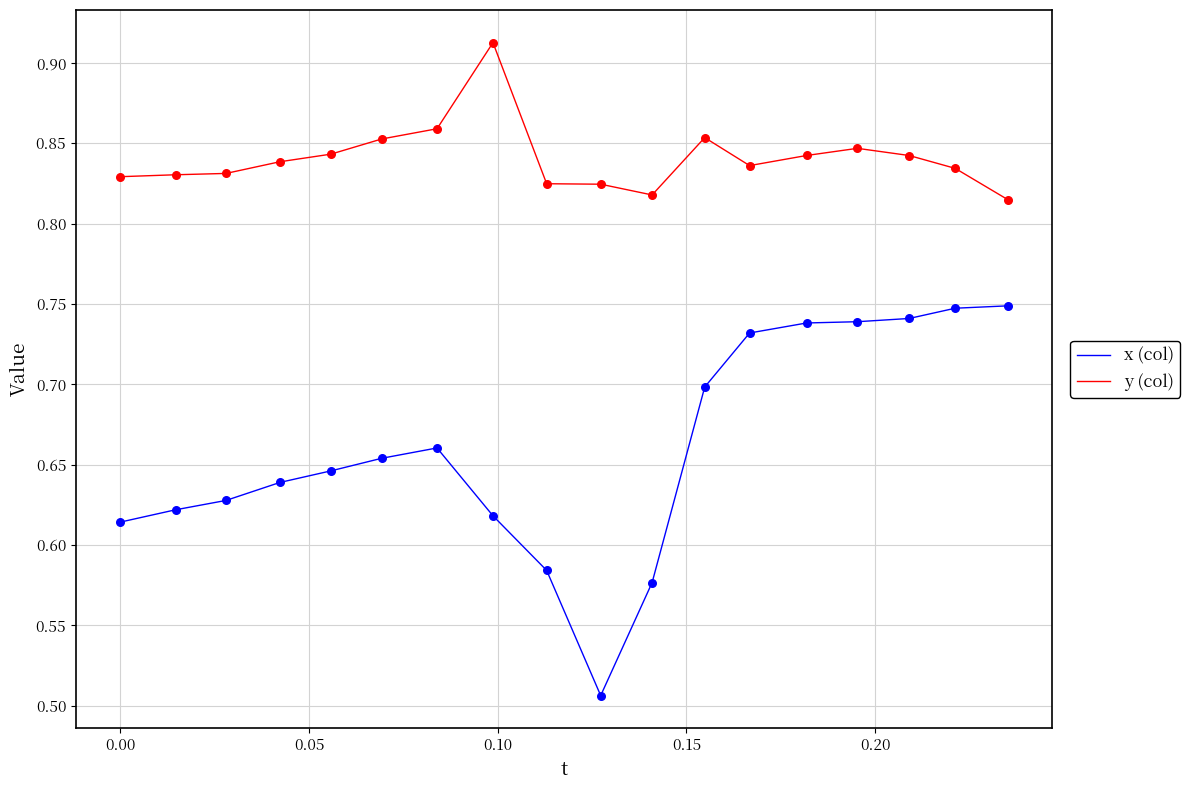

Which series has the largest total across all categories?

y (col)